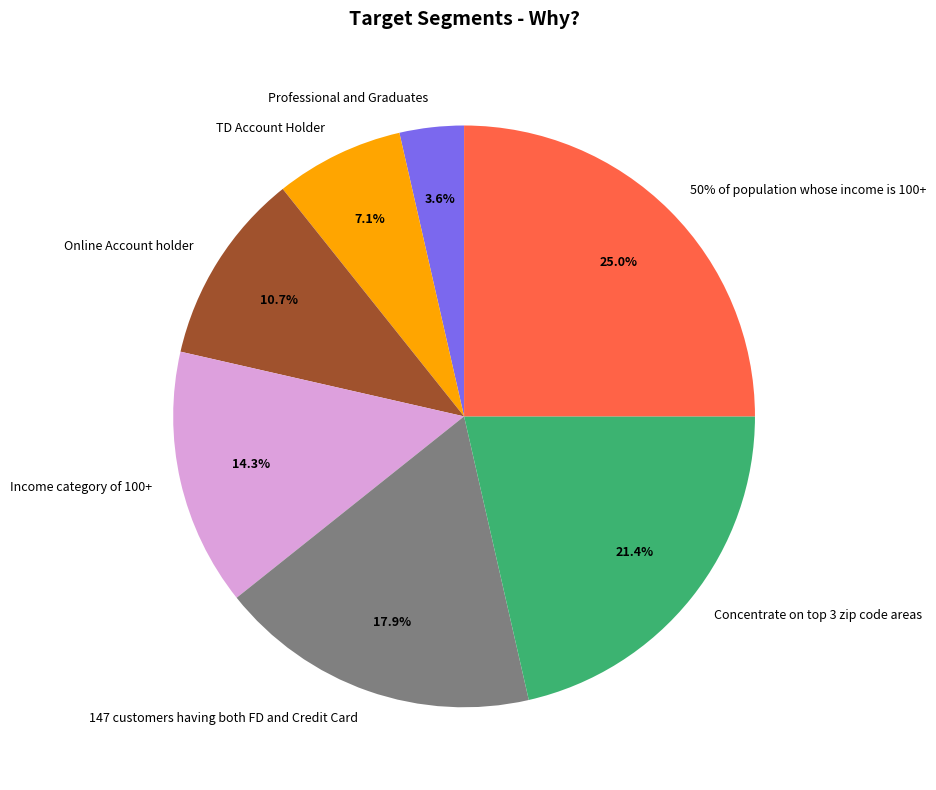

What portion of the pie excludes 147 customers having both FD and Credit Card?

82.1%